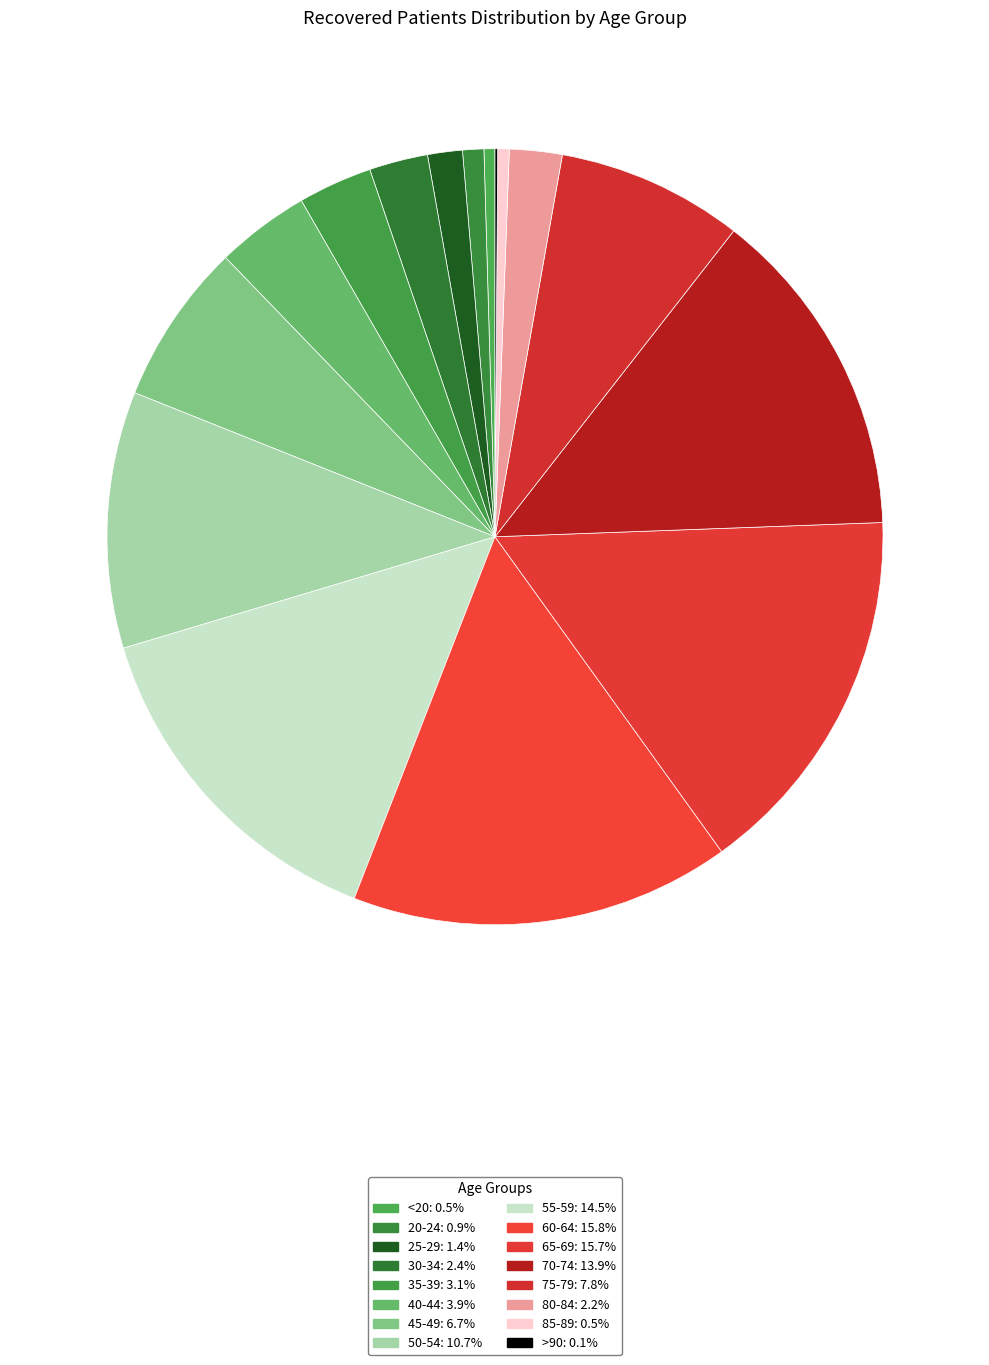

Is 20-24 the majority of the pie?

No